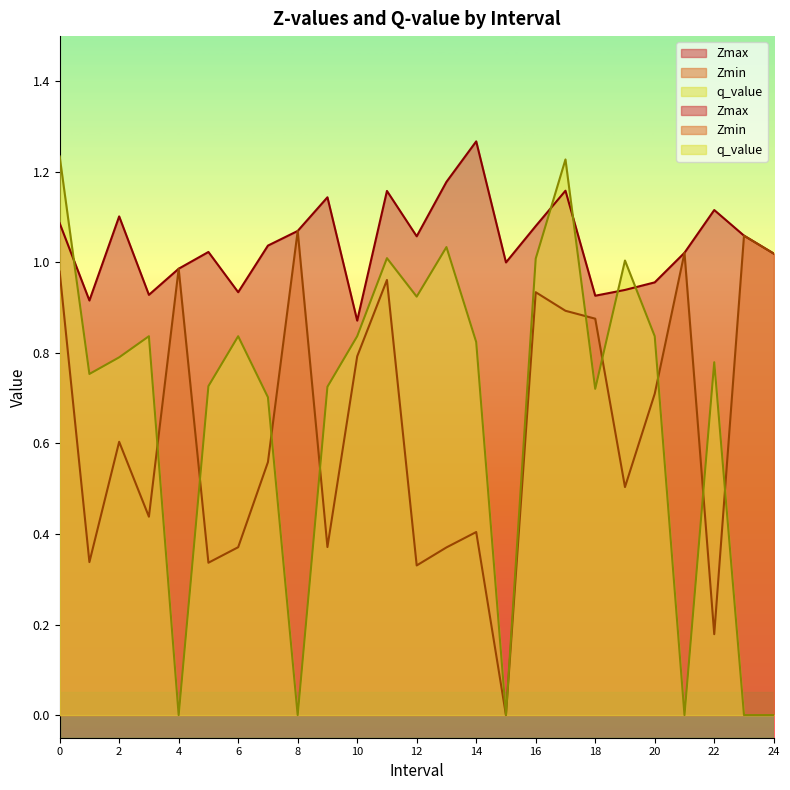

What is the sum of the Zmax values at 11.0 and 6.0?

2.1